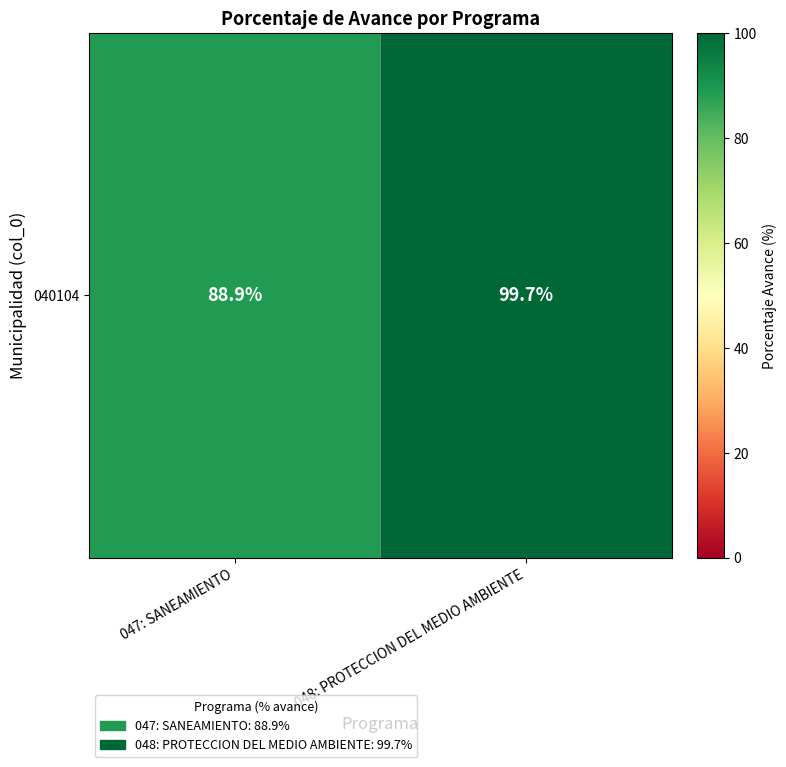

How many series are shown in this chart?

1